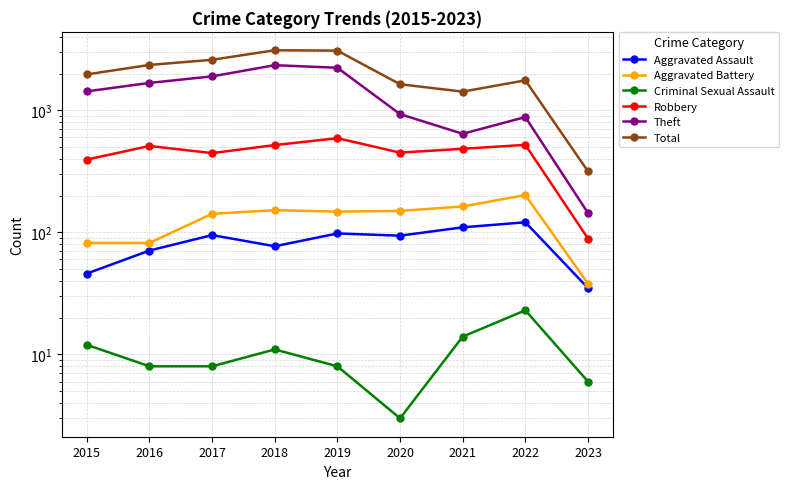

What is the maximum value shown in the chart?

3103